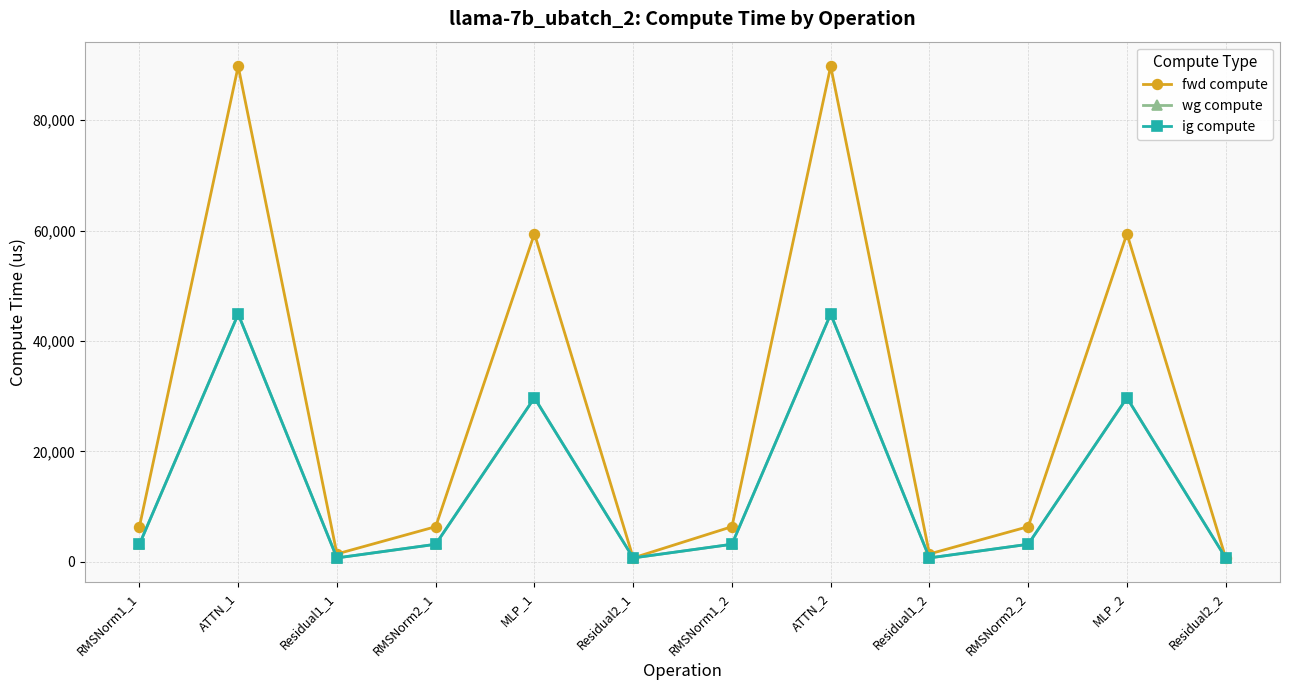

Which label corresponds to the largest value in the chart?

ATTN_1